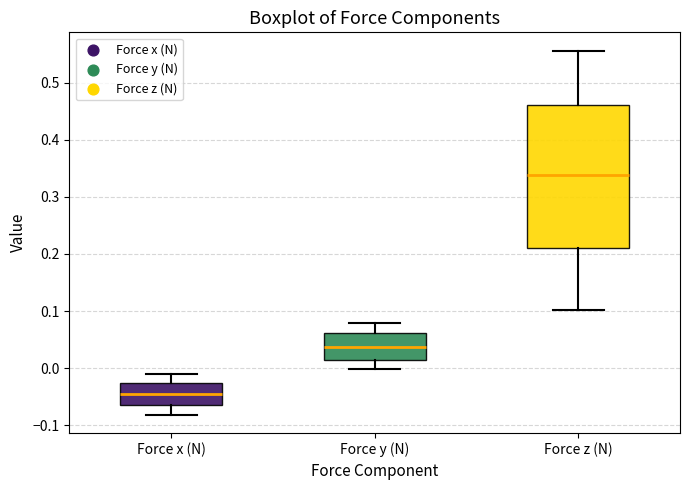

Which box is the tallest, from its lower edge to its upper edge?

Force z (N)